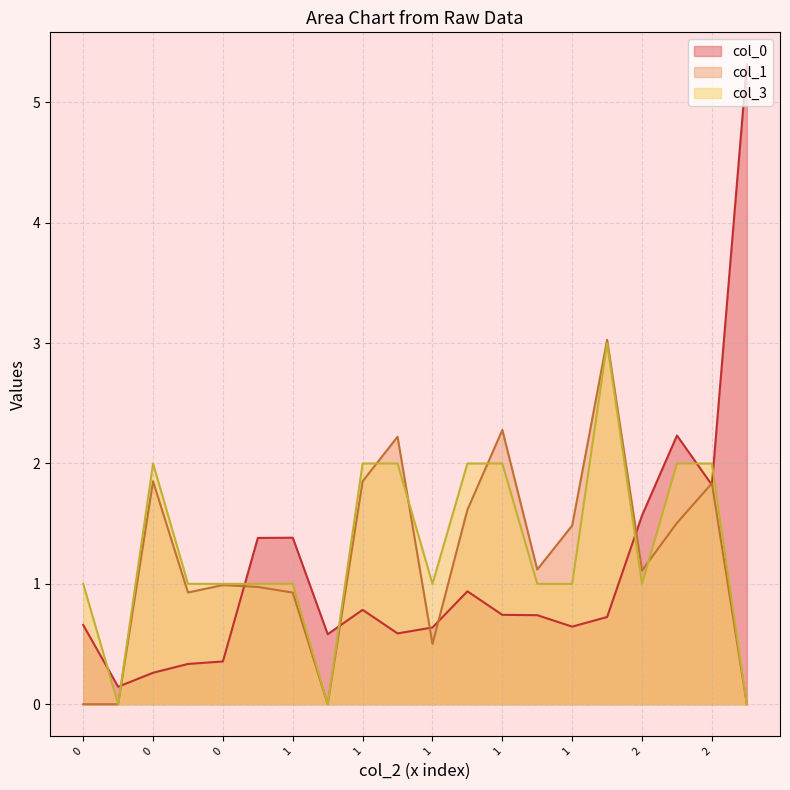

The value of col_1 at 2 is 1.8. True or false?

True